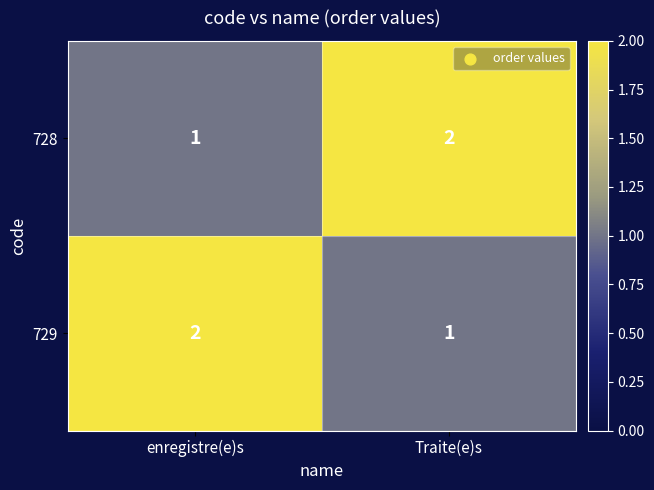

How many data points in 729 are less than 2?

1